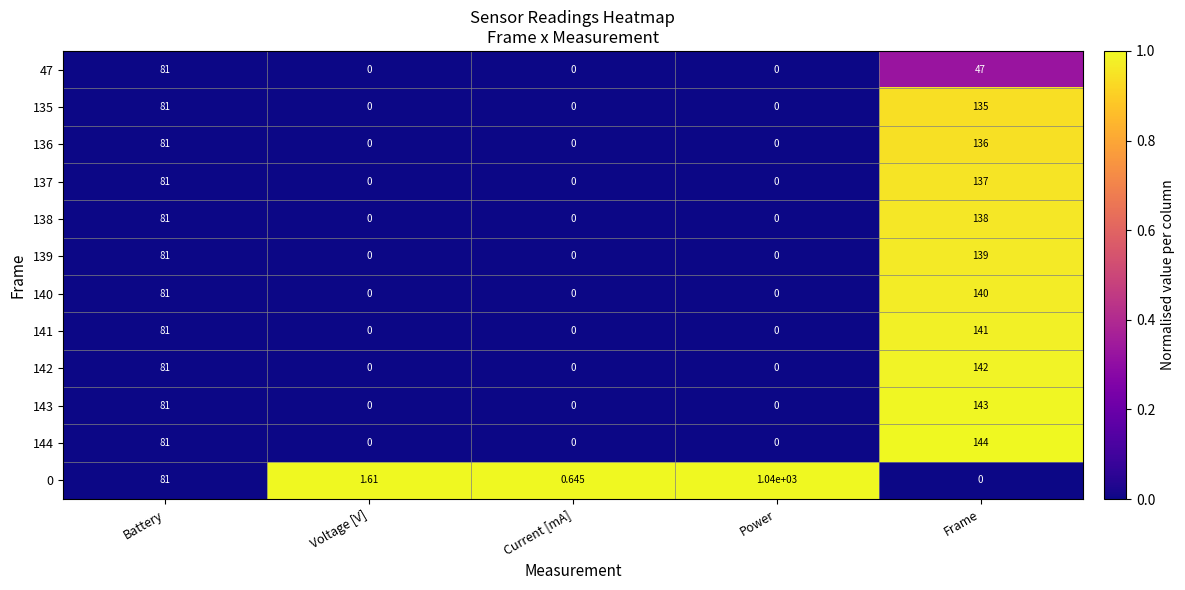

Which category has the highest value across all series?

Power